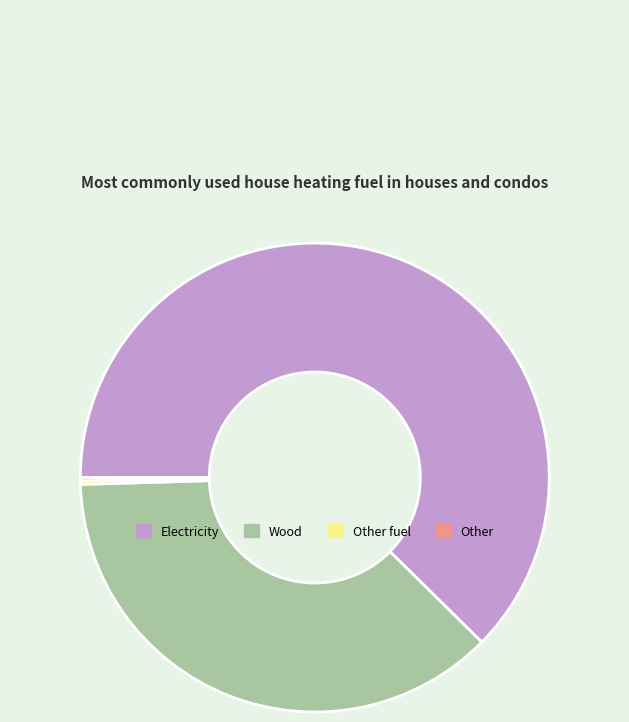

What is the largest slice in the pie chart?

Electricity